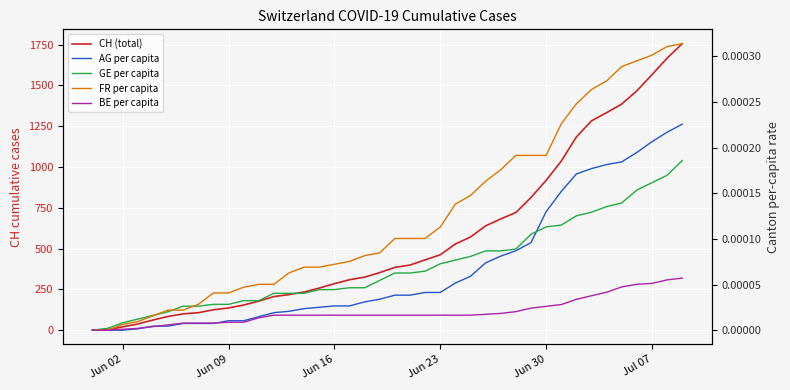

Reading right to left, what are all the values shown in this chart?

CH (total): 1756.0	1667.0	1566.0	1467.0	1386.0	1333.0	1283.0	1184.0	1036.0	918.0	813.0	721.0	682.0	639.0	571.0	528.0	462.0	431.0	399.0	385.0	353.0	325.0	309.0	285.0	258.0	234.0	218.0	206.0	178.0	154.0	136.0	125.0	107.0	100.0	84.0	62.0	38.0	20.0	3.0	0.0
AG per capita: 0.0	0.0	0.0	0.0	0.0	0.0	0.0	0.0	0.0	0.0	0.0	0.0	0.0	0.0	0.0	0.0	0.0	0.0	0.0	0.0	0.0	0.0	0.0	0.0	0.0	0.0	0.0	0.0	0.0	0.0	0.0	0.0	0.0	0.0	0.0	0.0	0.0	0.0	0.0	0.0
GE per capita: 0.0	0.0	0.0	0.0	0.0	0.0	0.0	0.0	0.0	0.0	0.0	0.0	0.0	0.0	0.0	0.0	0.0	0.0	0.0	0.0	0.0	0.0	0.0	0.0	0.0	0.0	0.0	0.0	0.0	0.0	0.0	0.0	0.0	0.0	0.0	0.0	0.0	0.0	0.0	0.0
FR per capita: 0.0	0.0	0.0	0.0	0.0	0.0	0.0	0.0	0.0	0.0	0.0	0.0	0.0	0.0	0.0	0.0	0.0	0.0	0.0	0.0	0.0	0.0	0.0	0.0	0.0	0.0	0.0	0.0	0.0	0.0	0.0	0.0	0.0	0.0	0.0	0.0	0.0	0.0	0.0	0.0
BE per capita: 0.0	0.0	0.0	0.0	0.0	0.0	0.0	0.0	0.0	0.0	0.0	0.0	0.0	0.0	0.0	0.0	0.0	0.0	0.0	0.0	0.0	0.0	0.0	0.0	0.0	0.0	0.0	0.0	0.0	0.0	0.0	0.0	0.0	0.0	0.0	0.0	0.0	0.0	0.0	0.0